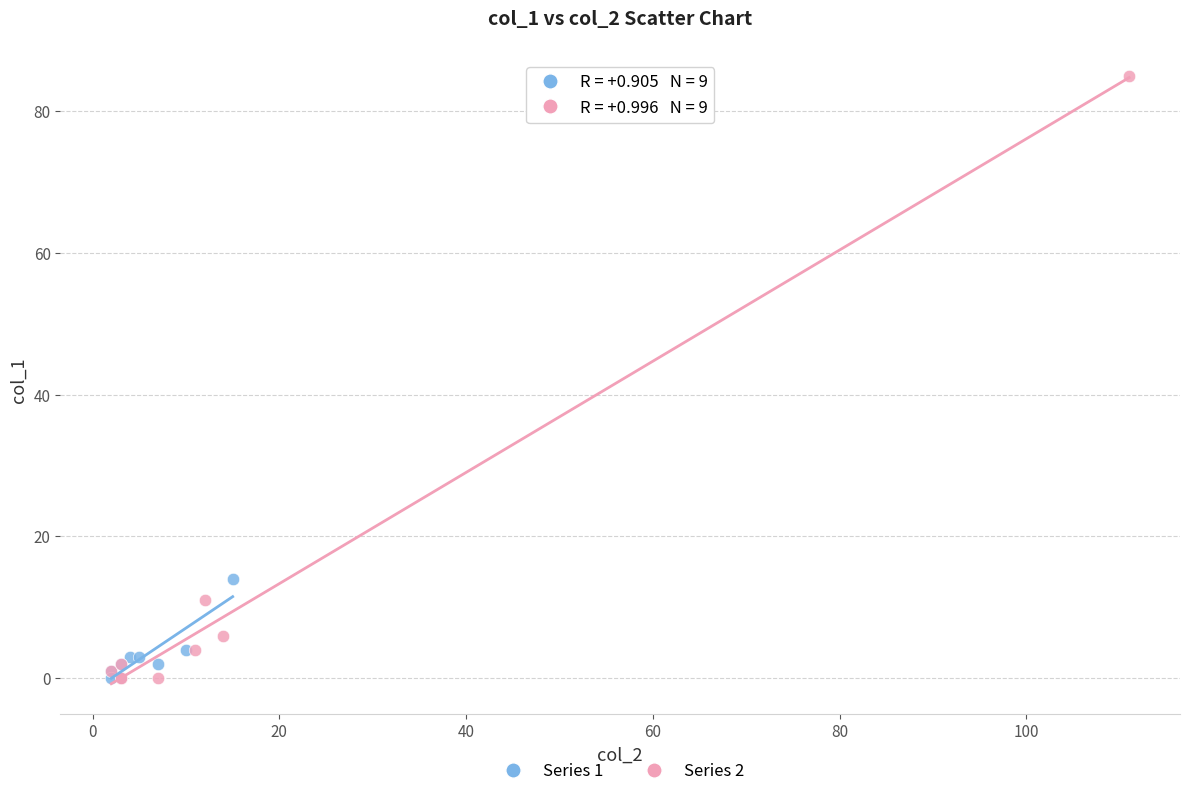

Which series reaches the maximum Y coordinate?

Series 2